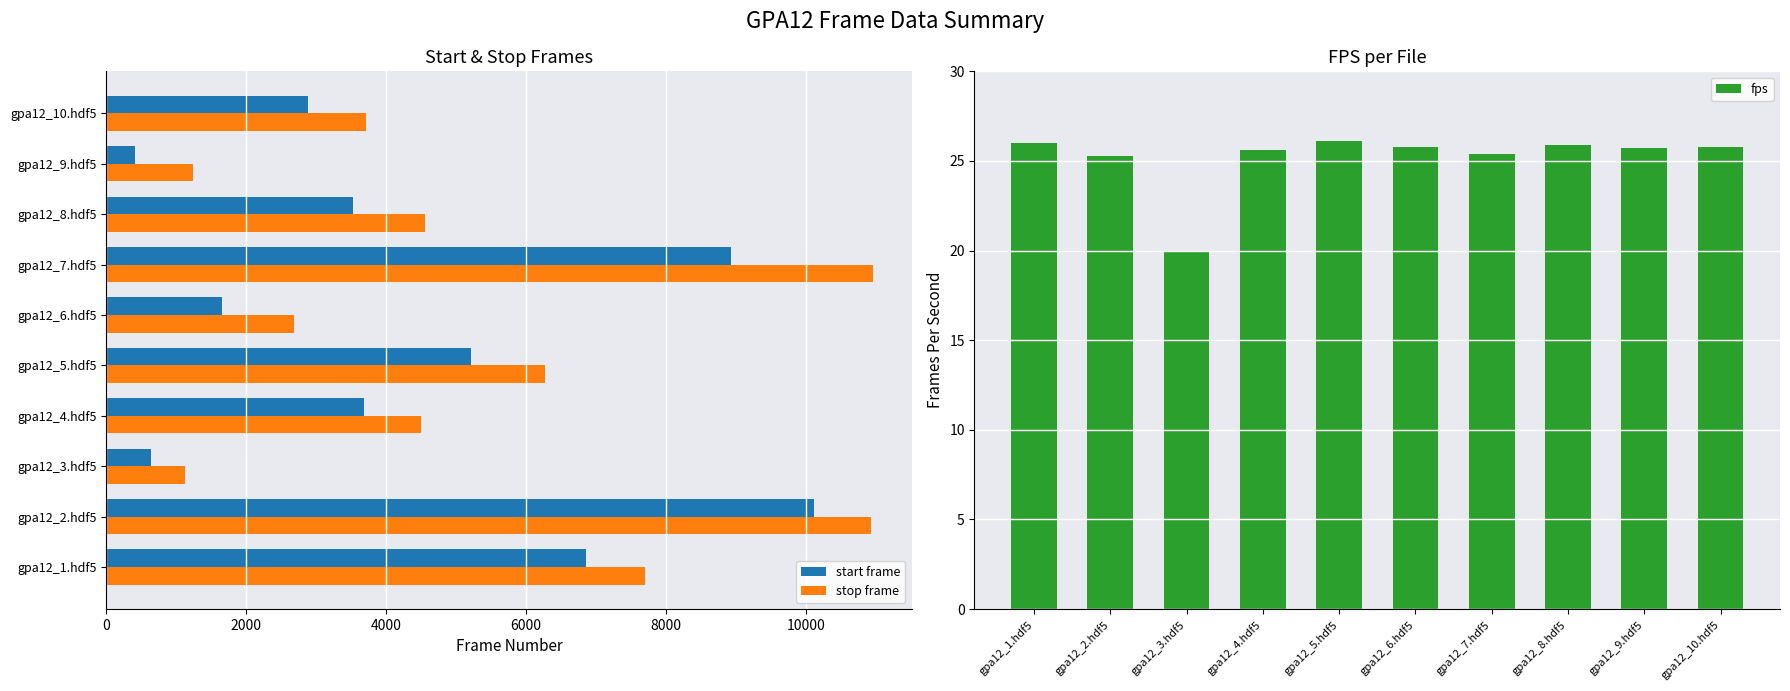

Is the value of stop frame at gpa12_4.hdf5 greater than the value of start frame at gpa12_8.hdf5?

Yes